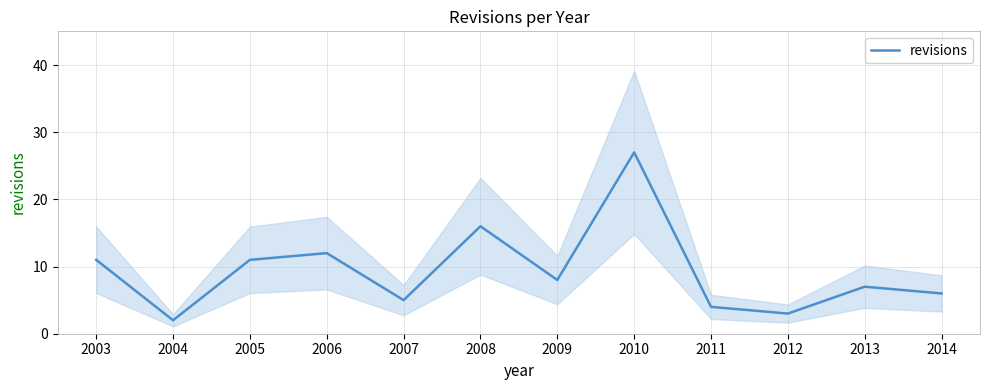

True or false: the data has more than 1 interior local peaks.

True